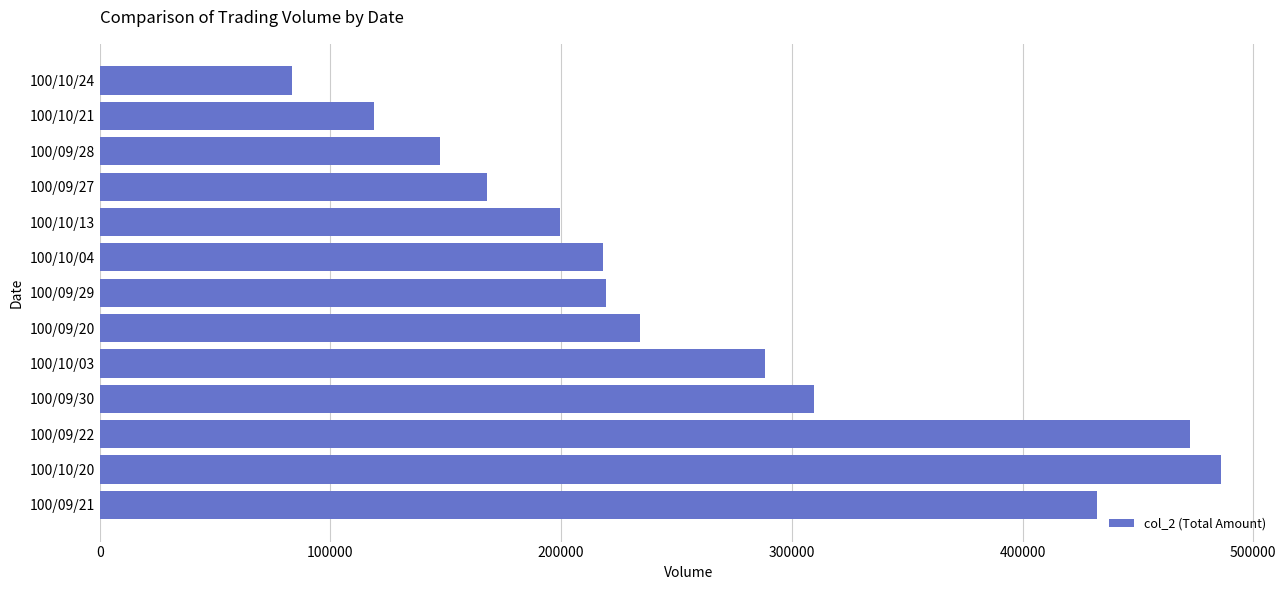

Are the bars grouped side by side (vs. stacked)?

No